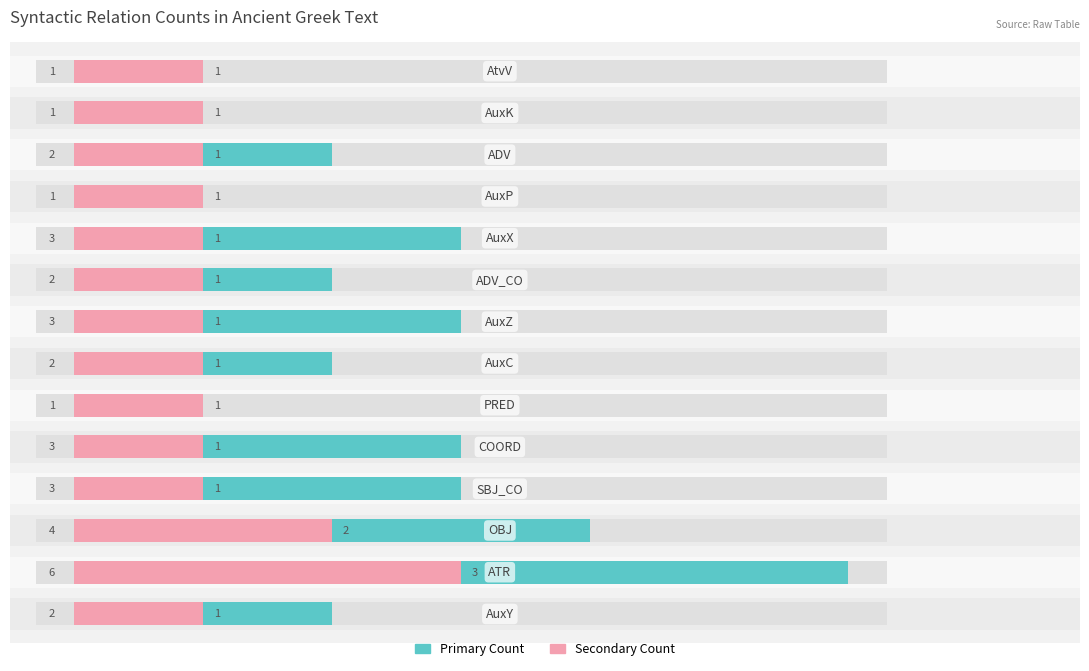

What is the total value across all series at 2?

6